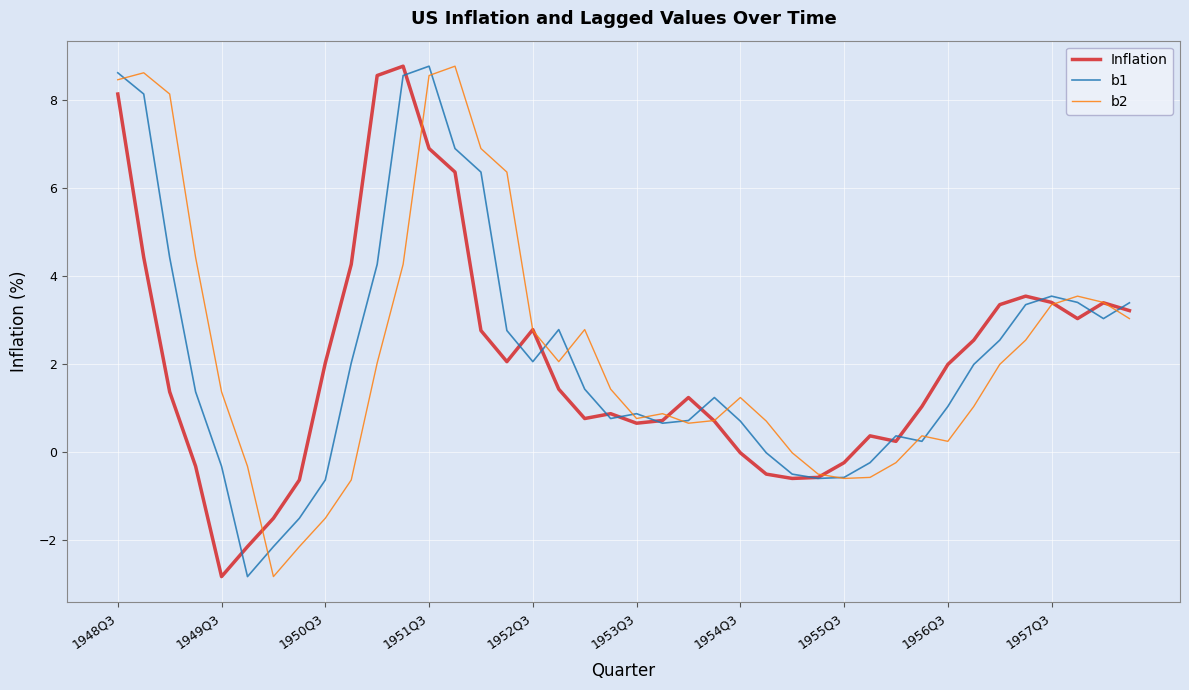

What is the maximum value for b2?

8.8